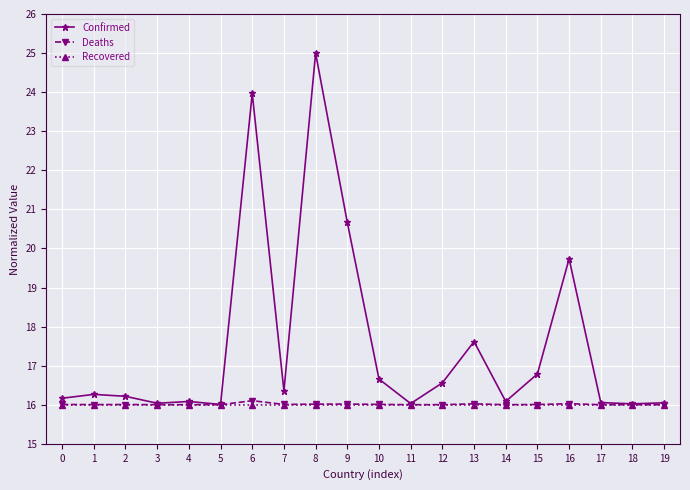

What is the average value of the Confirmed series?

17.5